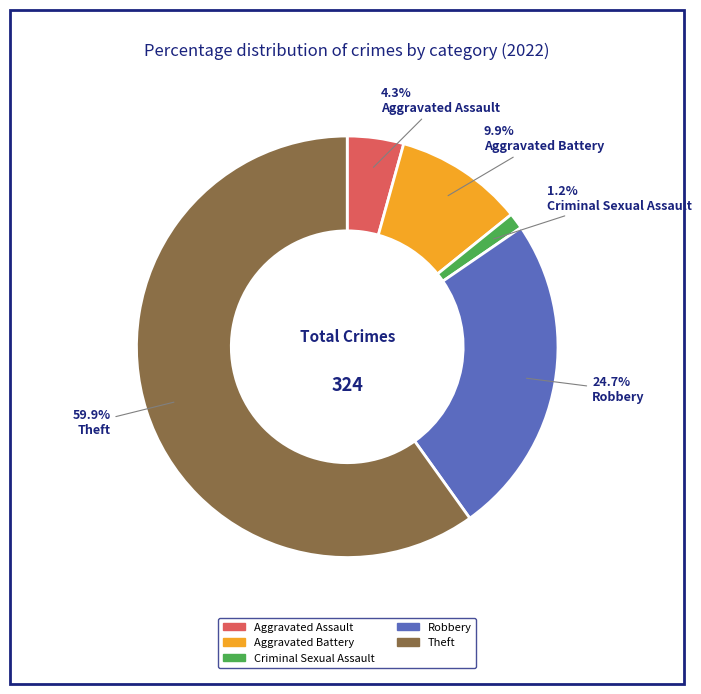

Does any single category account for the majority?

Yes